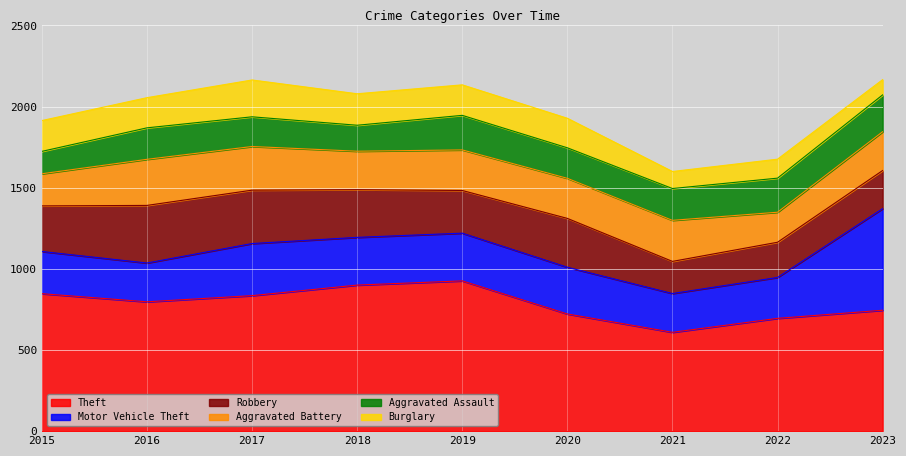

The value of Aggravated Assault at 2016 is 80. True or false?

False